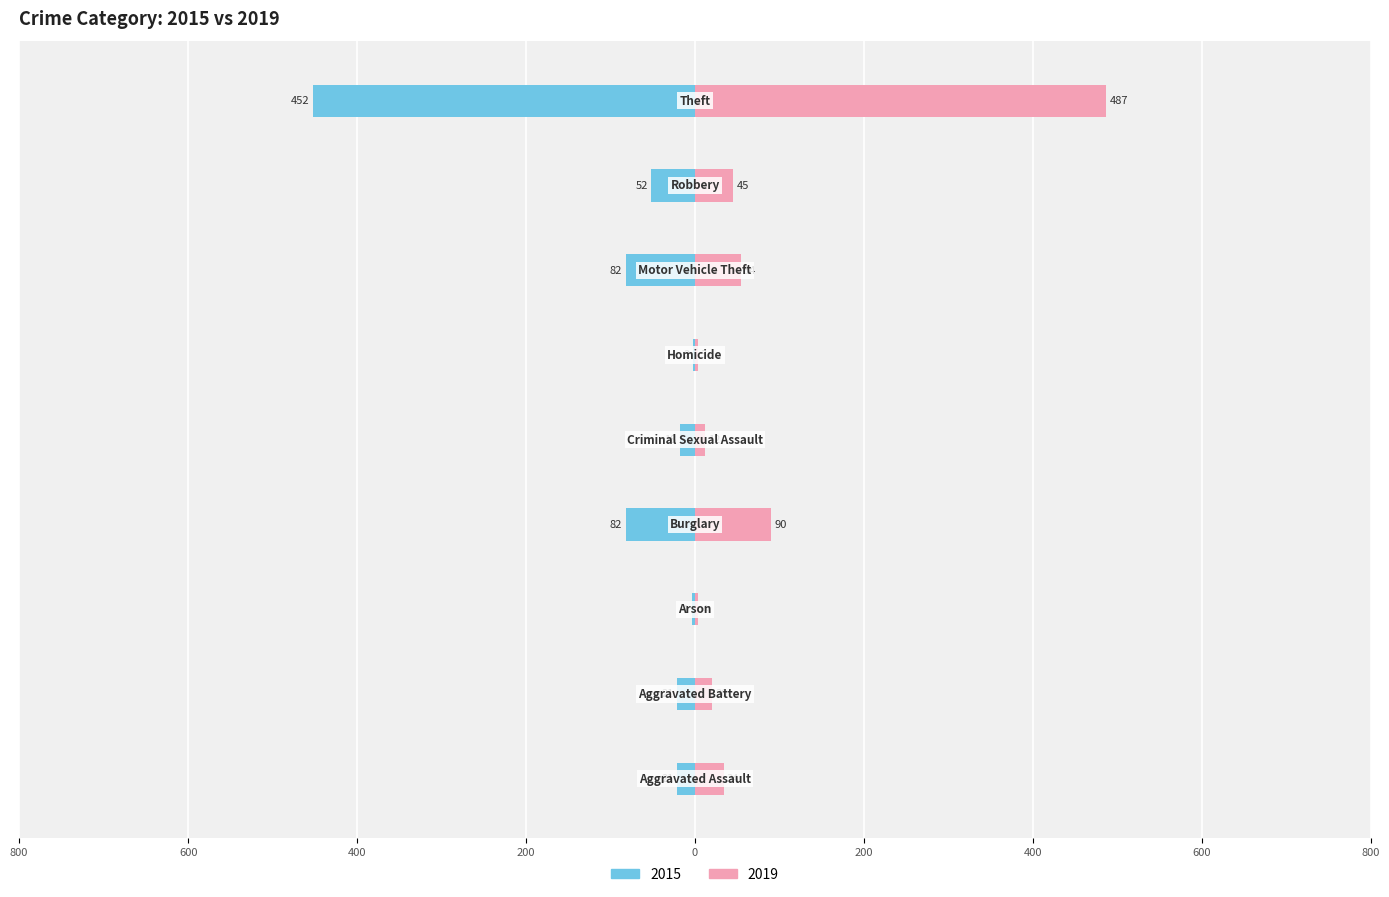

What is the average value of the 2015 series?

-82